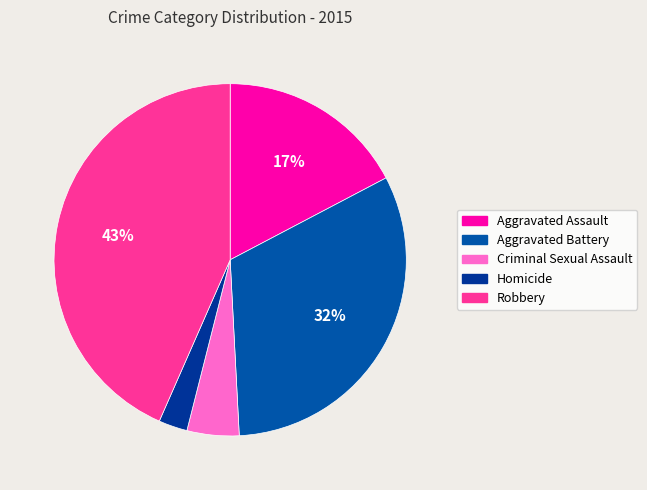

True or false: Aggravated Assault accounts for 9% of the total.

False